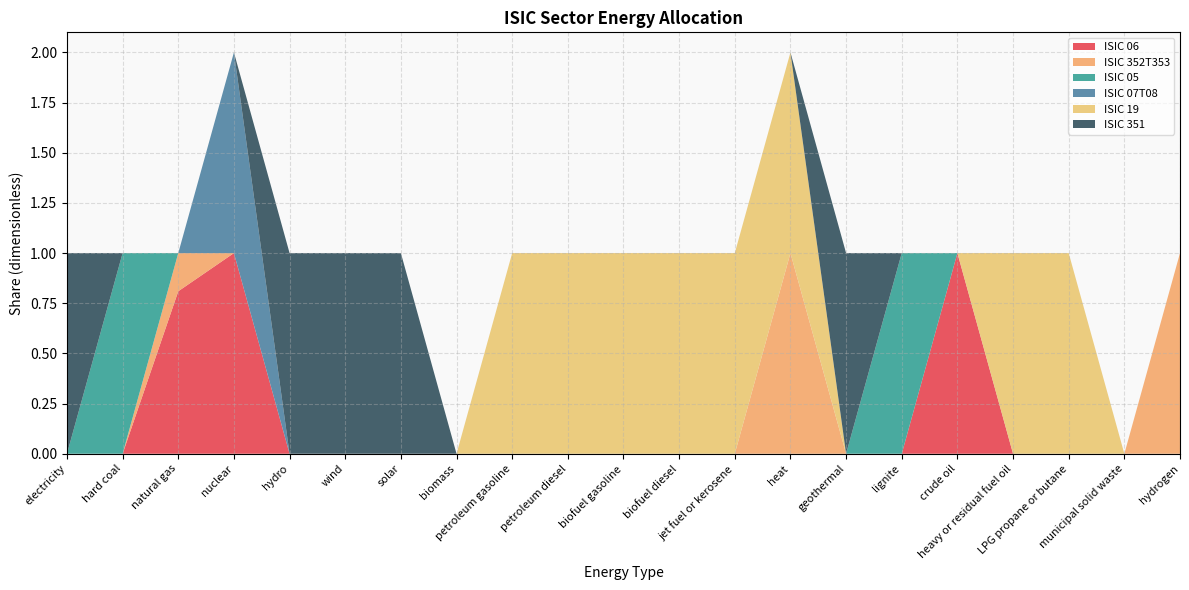

Reading left to right, what are all the values shown in this chart?

ISIC 06: 0.0	0.0	0.8	1.0	0.0	0.0	0.0	0.0	0.0	0.0	0.0	0.0	0.0	0.0	0.0	0.0	1.0	0.0	0.0	0.0	0.0
ISIC 352T353: 0.0	0.0	0.2	0.0	0.0	0.0	0.0	0.0	0.0	0.0	0.0	0.0	0.0	1.0	0.0	0.0	0.0	0.0	0.0	0.0	1.0
ISIC 05: 0.0	1.0	0.0	0.0	0.0	0.0	0.0	0.0	0.0	0.0	0.0	0.0	0.0	0.0	0.0	1.0	0.0	0.0	0.0	0.0	0.0
ISIC 07T08: 0.0	0.0	0.0	1.0	0.0	0.0	0.0	0.0	0.0	0.0	0.0	0.0	0.0	0.0	0.0	0.0	0.0	0.0	0.0	0.0	0.0
ISIC 19: 0.0	0.0	0.0	0.0	0.0	0.0	0.0	0.0	1.0	1.0	1.0	1.0	1.0	1.0	0.0	0.0	0.0	1.0	1.0	0.0	0.0
ISIC 351: 1.0	0.0	0.0	0.0	1.0	1.0	1.0	0.0	0.0	0.0	0.0	0.0	0.0	0.0	1.0	0.0	0.0	0.0	0.0	0.0	0.0